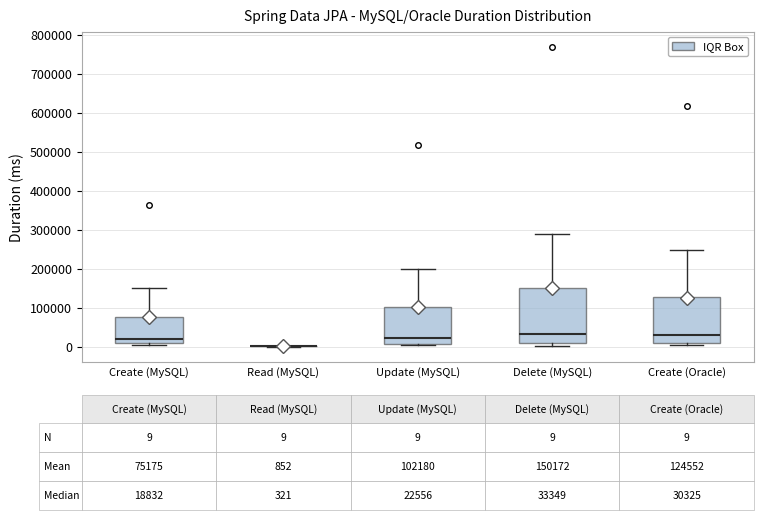

Which box is the tallest, from its lower edge to its upper edge?

Delete (MySQL)